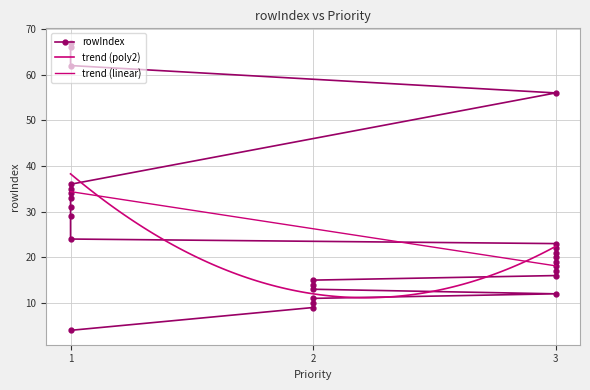

What is the value of the 27th point from the left?

4